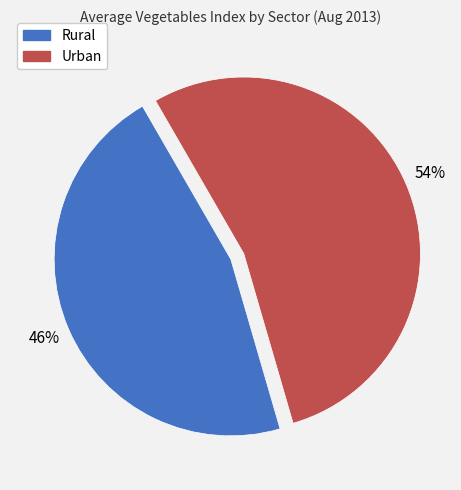

To the nearest percent, what percentage of the pie is Rural?

46%